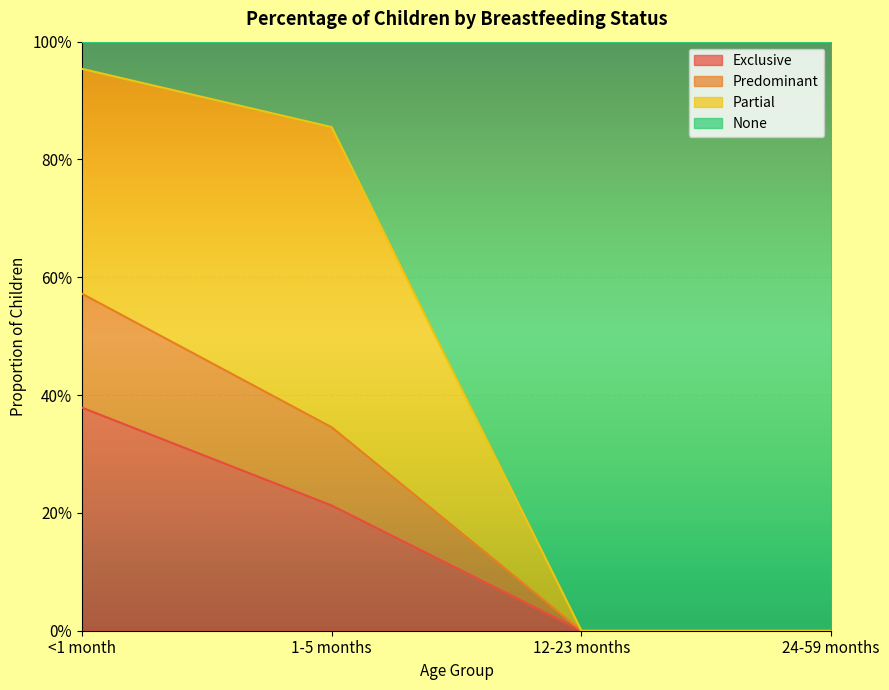

Which label corresponds to the smallest value in the chart?

12-23 months